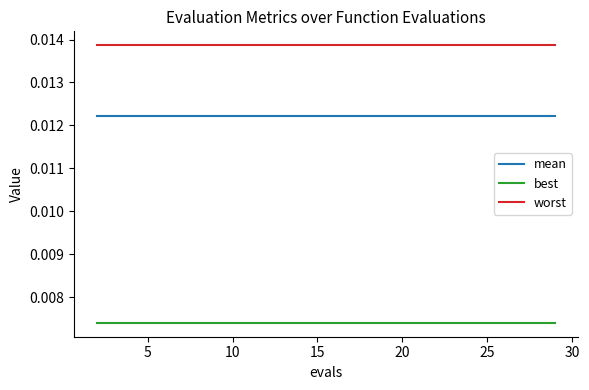

True or false: mean and worst cross at least once.

False